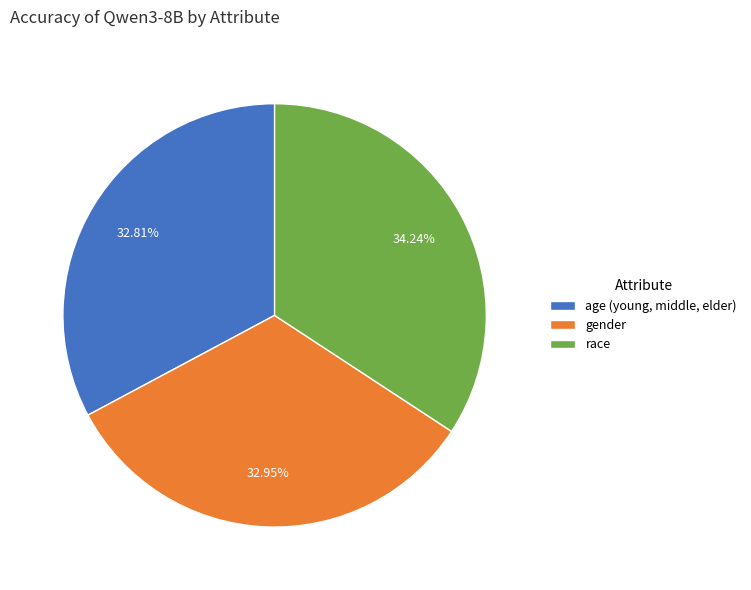

Which category has the biggest portion of the pie?

race